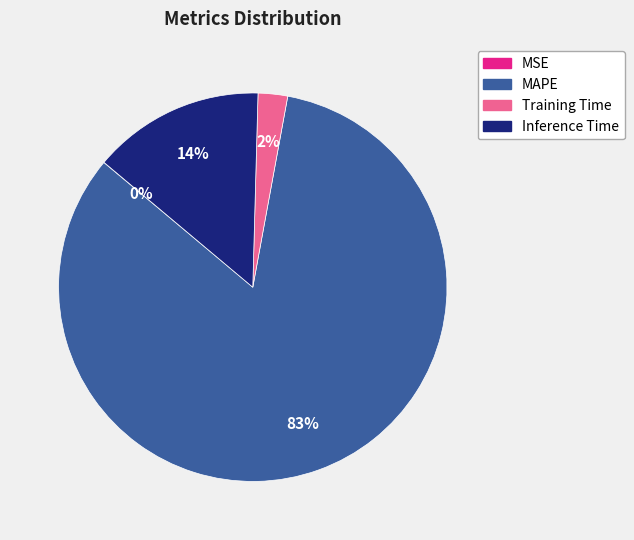

To the nearest percent, what is the combined percentage of Training Time and MAPE?

86%